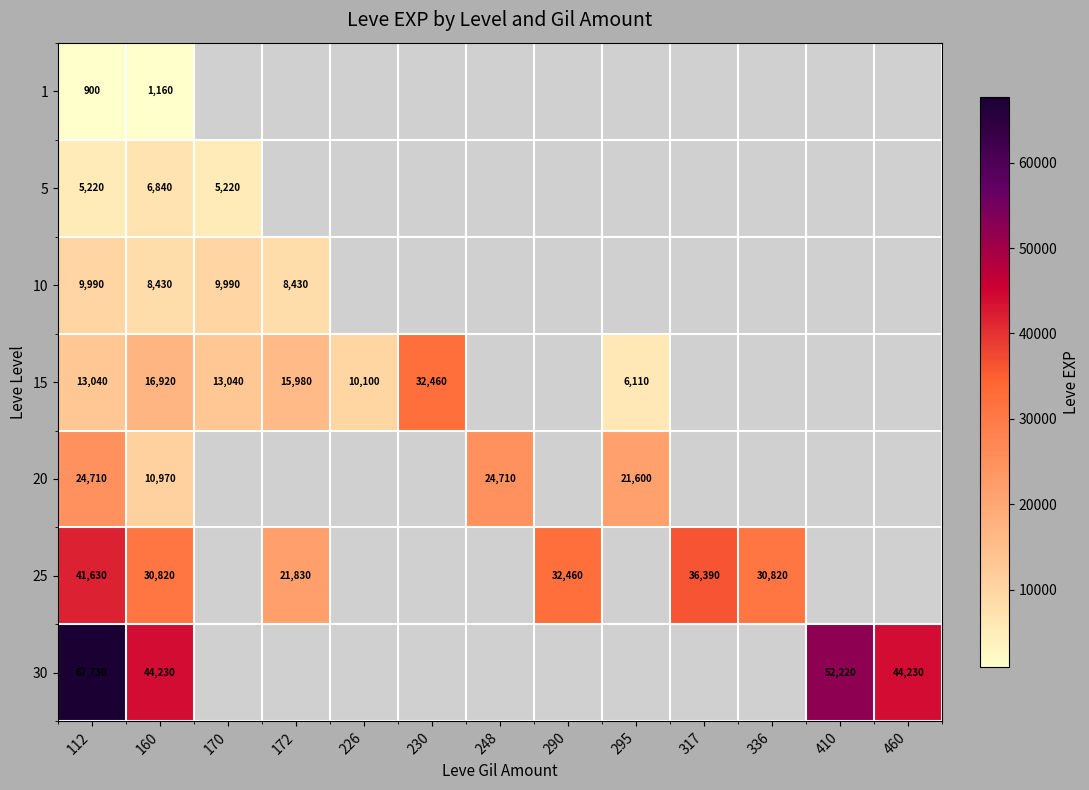

How many series are shown in this chart?

7